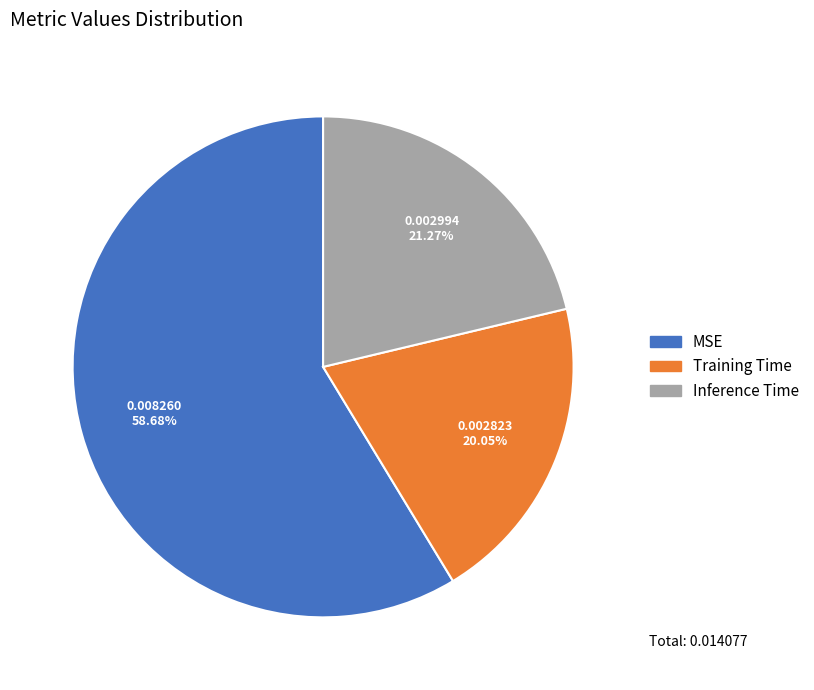

Count the number of slices in the pie.

3